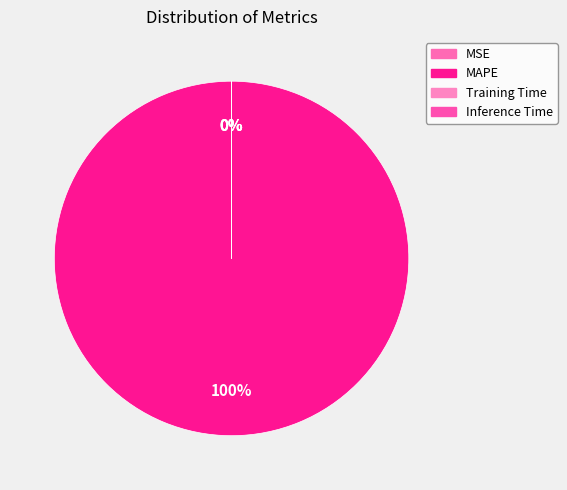

True or false: Training Time accounts for 1% of the total.

False